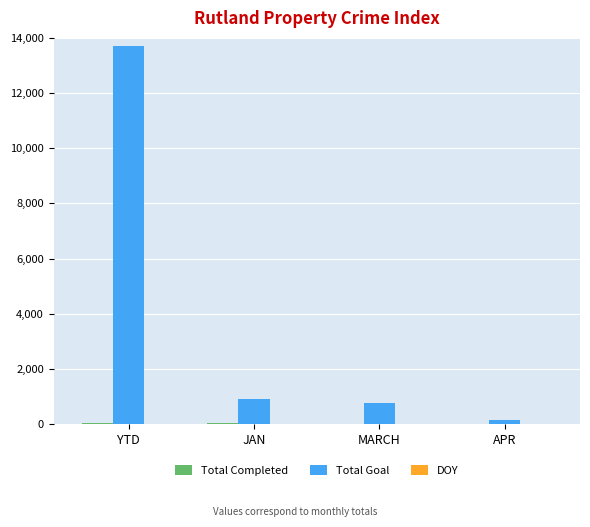

What is the sum of all Total Goal values?

15554